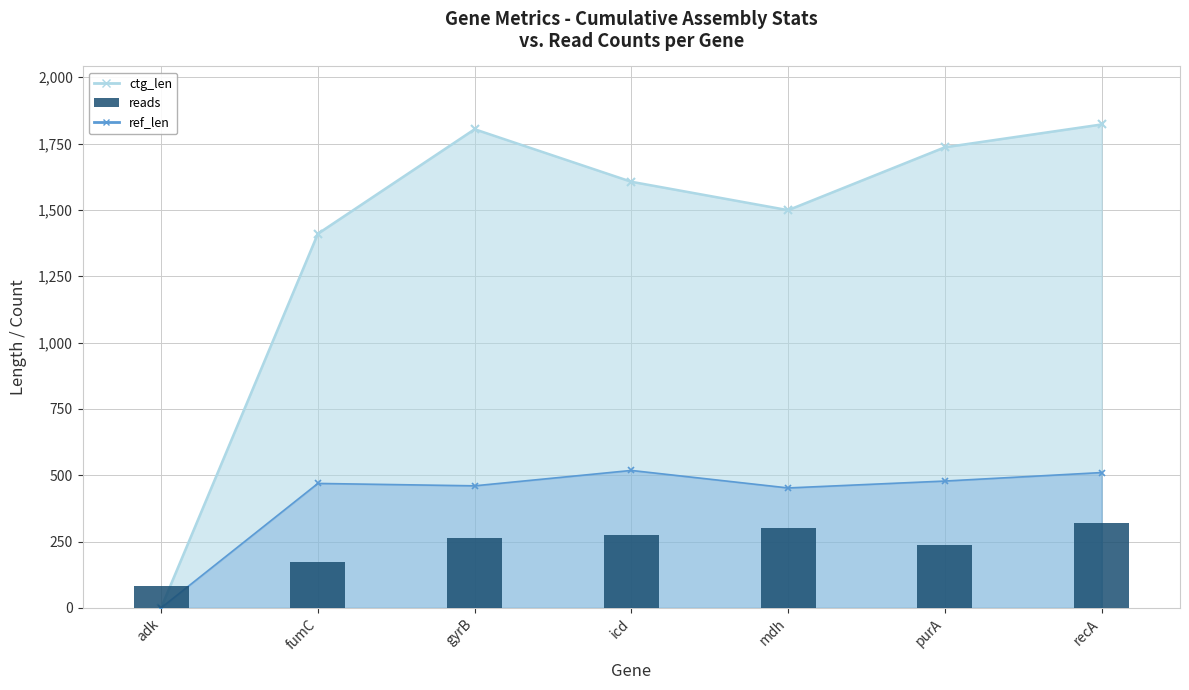

List the labels in order of value, smallest first.

adk, fumC, purA, gyrB, icd, mdh, recA